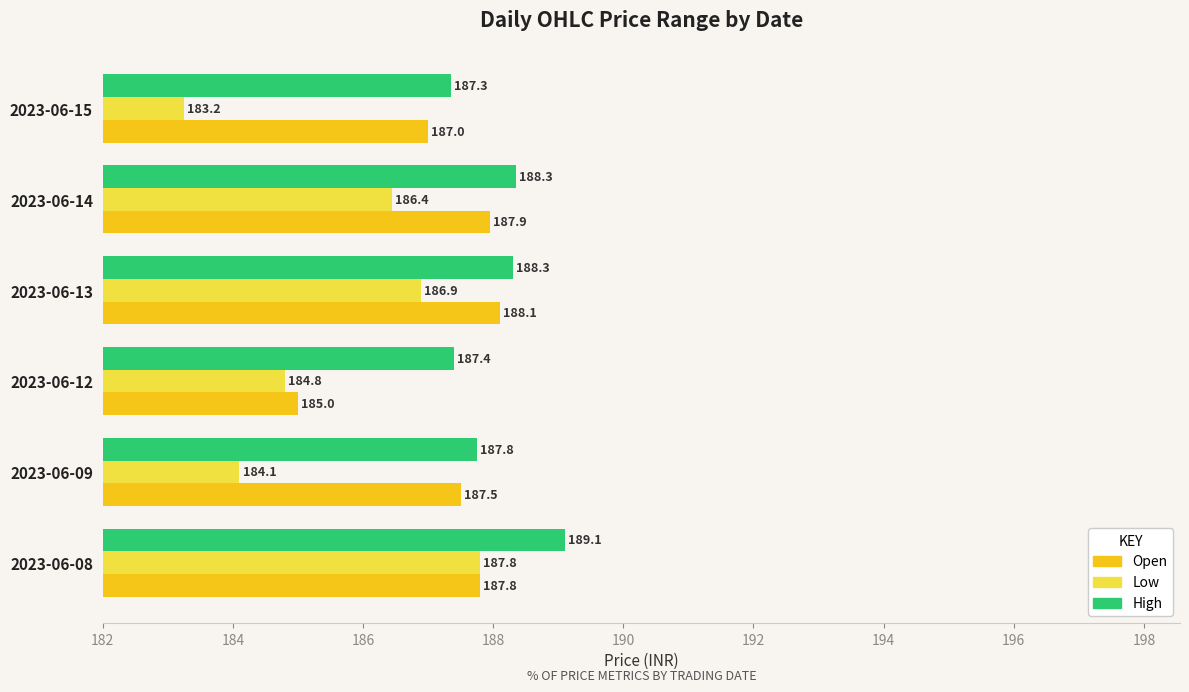

How many values in the Low series exceed 186?

3